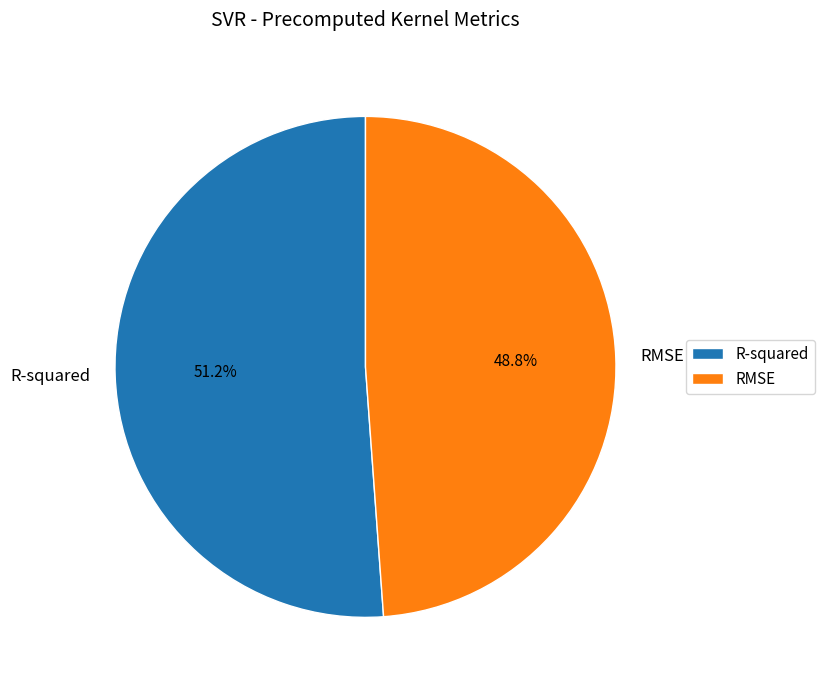

Which slice is the smallest?

RMSE